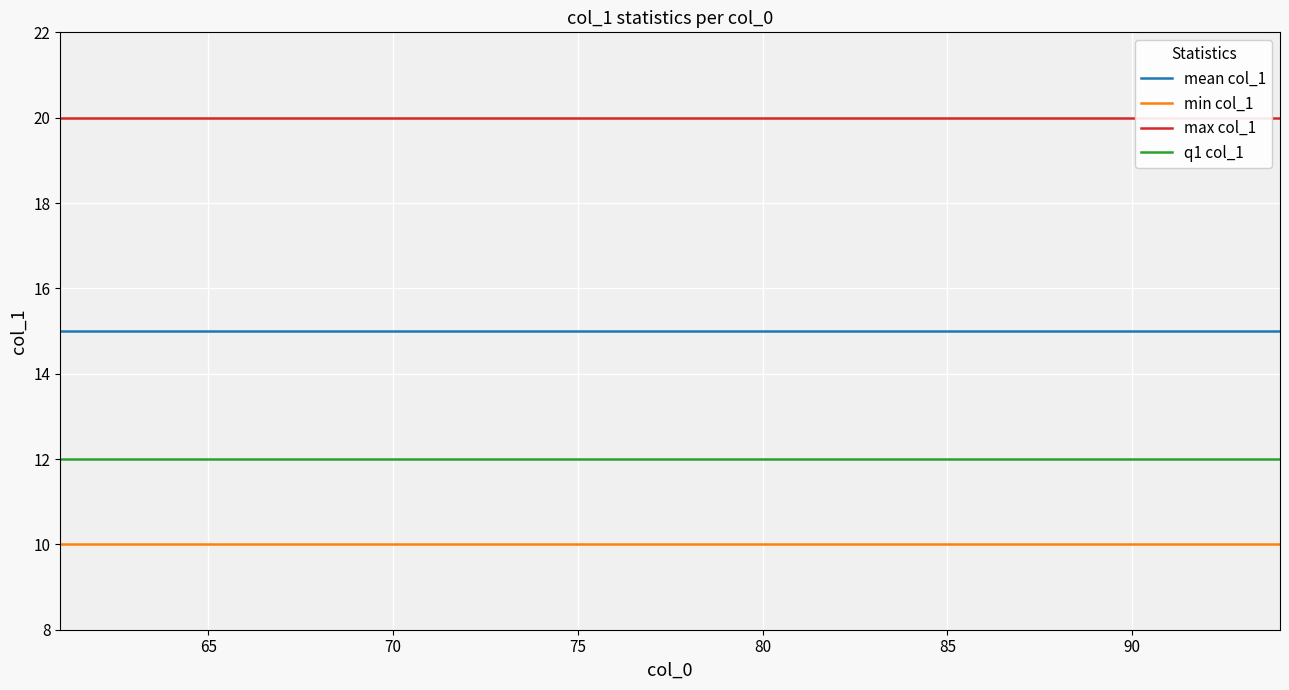

Reading left to right, what are all the values shown in this chart?

mean col_1: 15	15	15	15	15	15	15	15	15	15	15	15	15	15	15	15	15	15	15	15	15	15	15	15	15	15	15	15	15	15	15	15	15	15
min col_1: 10	10	10	10	10	10	10	10	10	10	10	10	10	10	10	10	10	10	10	10	10	10	10	10	10	10	10	10	10	10	10	10	10	10
max col_1: 20	20	20	20	20	20	20	20	20	20	20	20	20	20	20	20	20	20	20	20	20	20	20	20	20	20	20	20	20	20	20	20	20	20
q1 col_1: 12	12	12	12	12	12	12	12	12	12	12	12	12	12	12	12	12	12	12	12	12	12	12	12	12	12	12	12	12	12	12	12	12	12